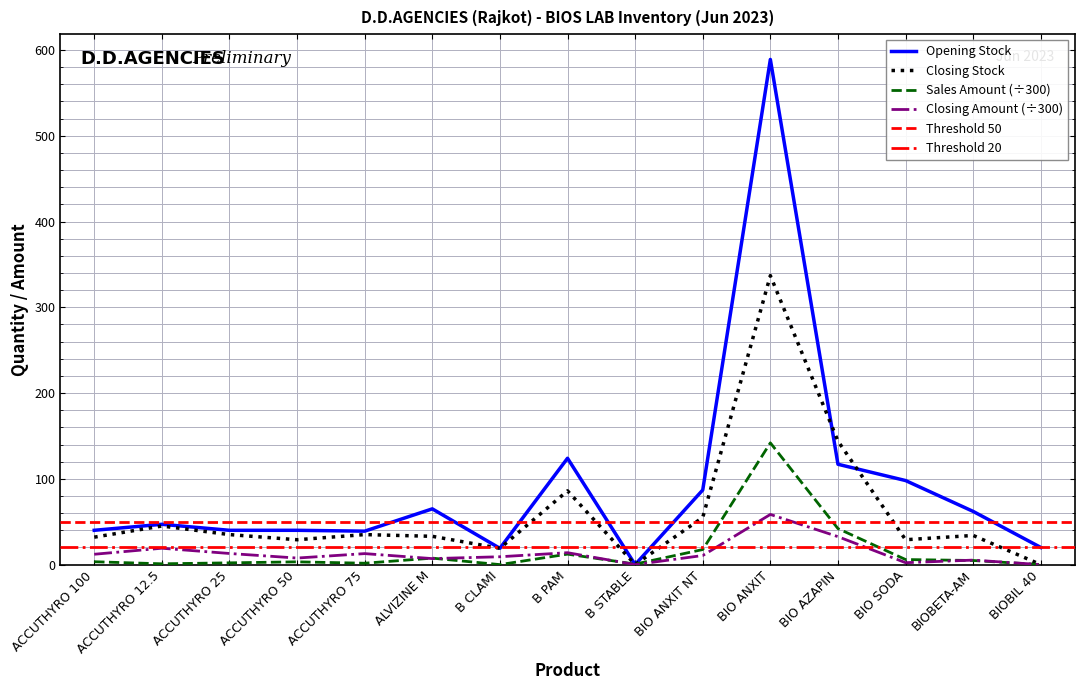

What is the maximum value for Closing Amount (÷300)?

58.5